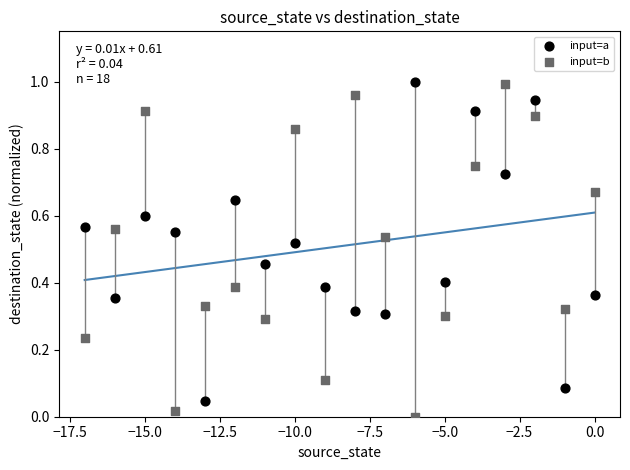

Which series contains the lowest Y value?

input=b